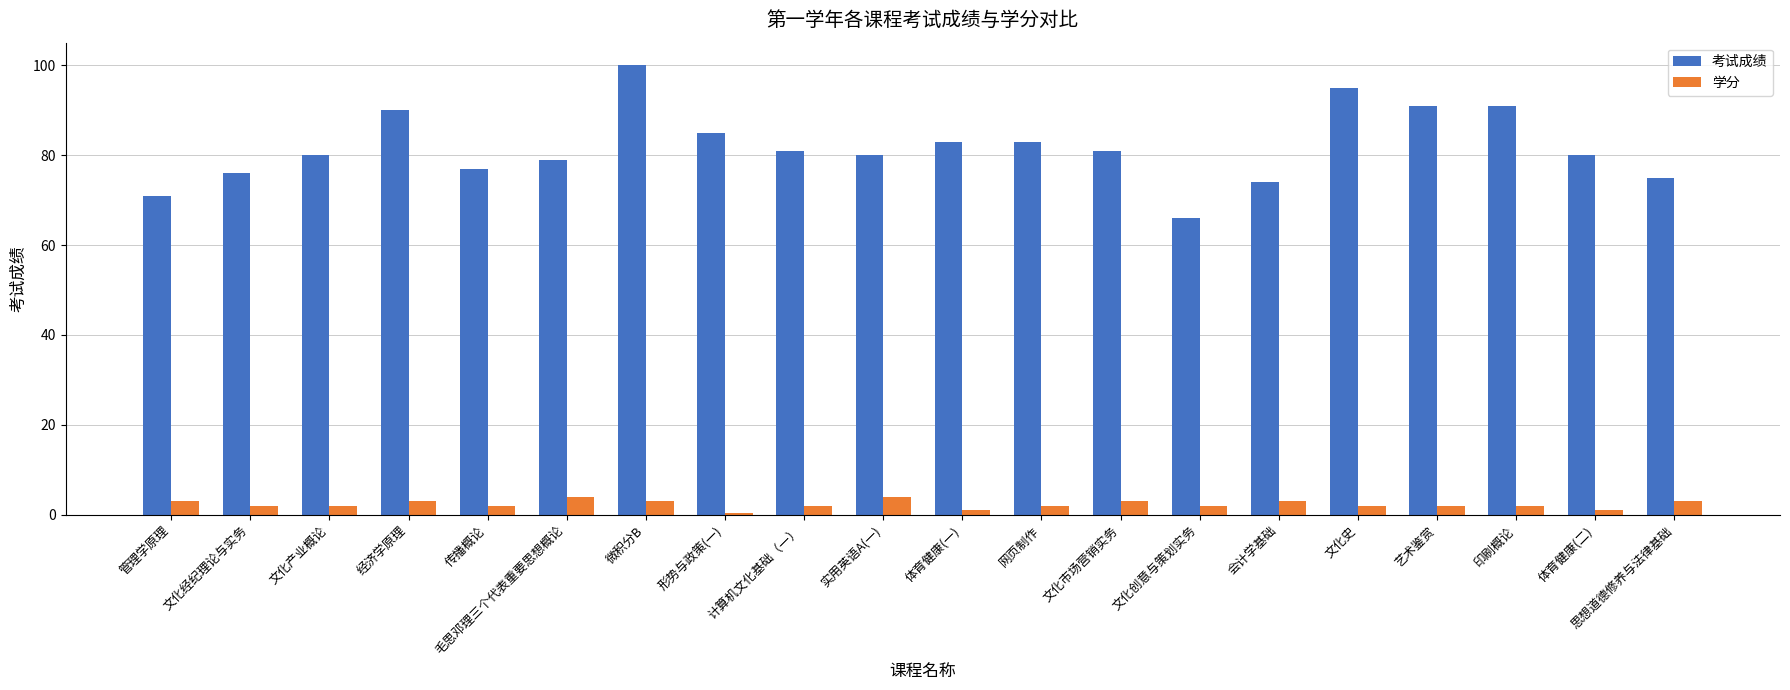

True or false: 学分 has a value of 2.0 at 文化产业概论.

True